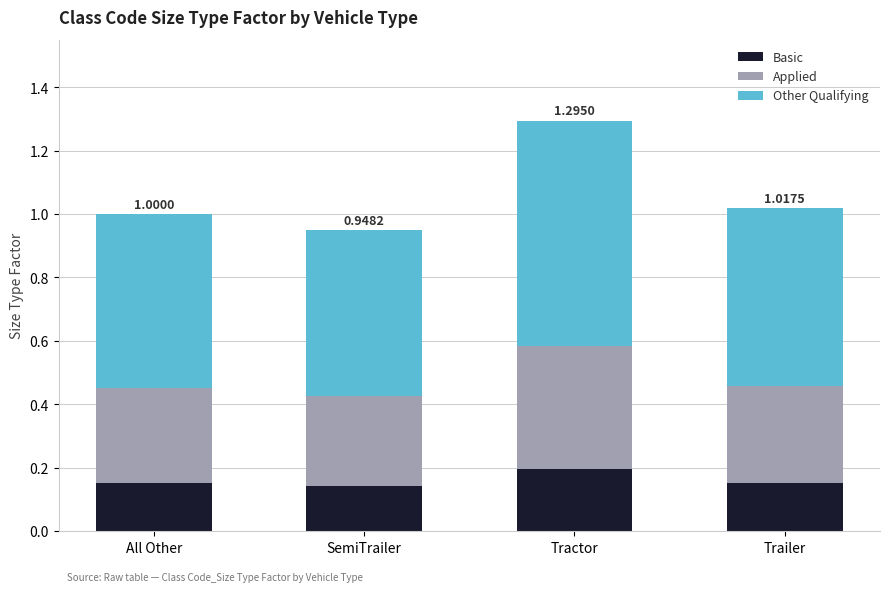

At which category is the sum across all series the highest?

Tractor